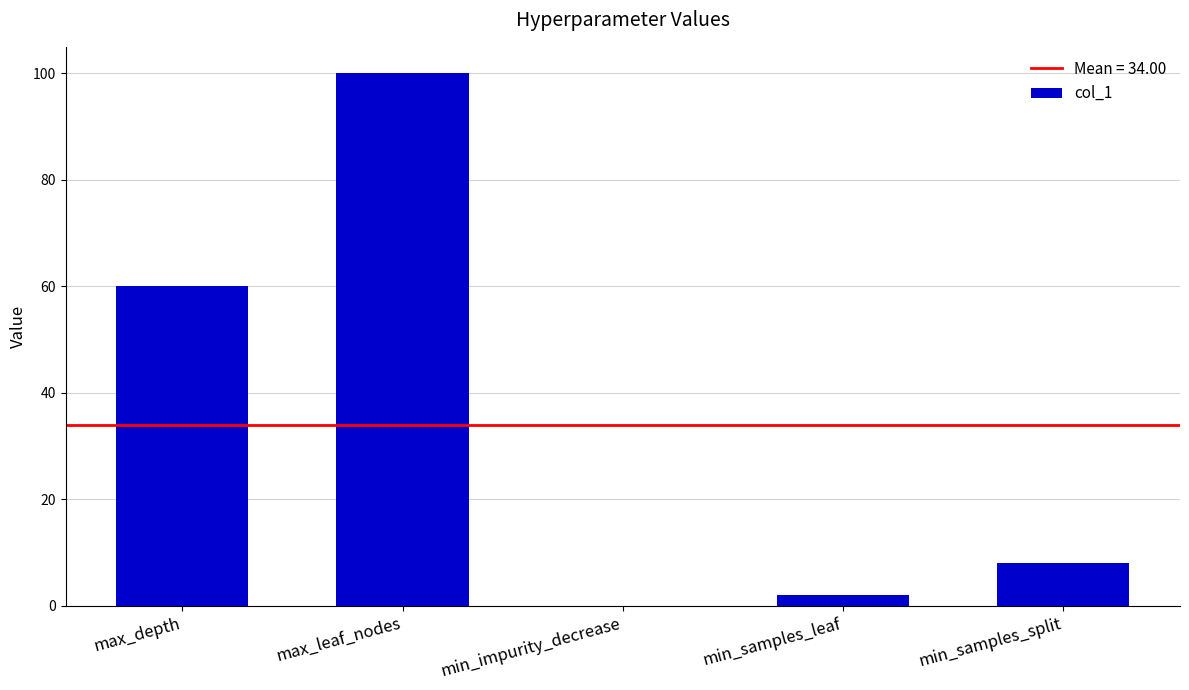

Are the bars horizontal?

No